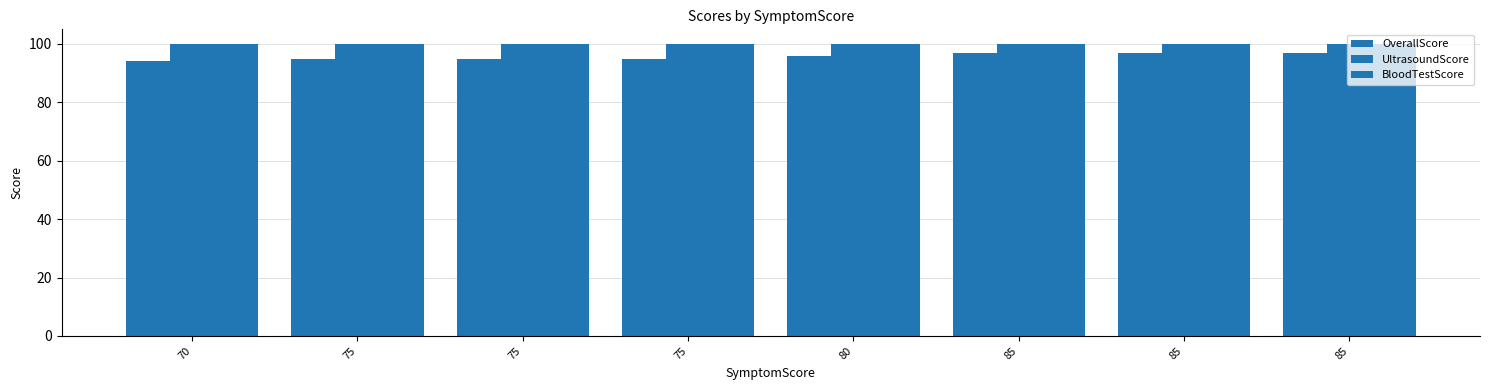

Which category has the lowest value in the OverallScore series?

70